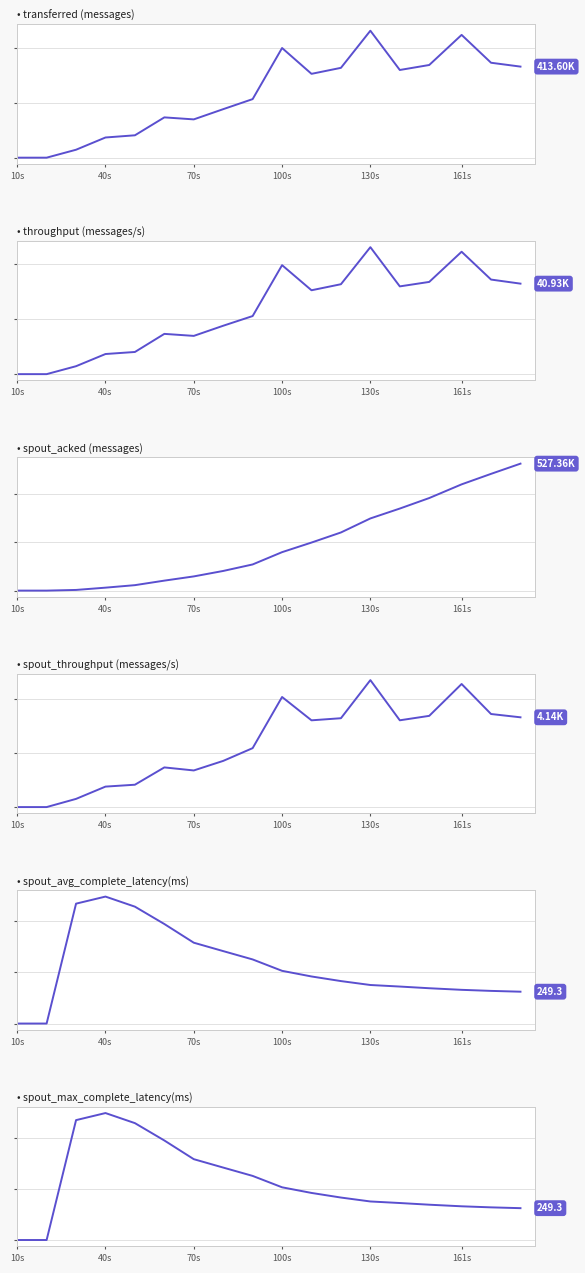

Reading left to right, transcribe all the data shown in this chart.

transferred (messages): 0.0	0.0	36060.0	91640.0	101600.0	183000.0	173880.0	220300.0	265980.0	498060.0	380740.0	407980.0	576620.0	398240.0	420880.0	557620.0	431120.0	413600.0
throughput (messages/s): 0.0	0.0	3590.0	9098.0	10024.0	18210.0	17299.0	21887.0	26269.0	49288.0	37933.0	40667.0	57420.0	39689.0	41708.0	55357.0	42774.0	40930.0
spout_acked (messages): 0.0	0.0	2780.0	12240.0	22640.0	41460.0	58980.0	81640.0	108660.0	159720.0	199620.0	241500.0	299780.0	340840.0	384480.0	441340.0	484940.0	527360.0
spout_throughput (messages/s): 0.0	0.0	378.0	945.0	1032.0	1831.0	1691.0	2132.0	2721.0	5082.0	4005.0	4102.0	5861.0	4006.0	4211.0	5682.0	4296.0	4144.0
spout_avg_complete_latency(ms): 0.0	0.0	938.4	993.8	914.9	779.1	632.8	567.0	501.8	412.6	368.5	332.4	301.7	289.6	276.4	263.9	255.6	249.3
spout_max_complete_latency(ms): 0.0	0.0	938.4	993.8	914.9	779.1	632.8	567.0	501.8	412.6	368.5	332.4	301.7	289.6	276.4	263.9	255.6	249.3